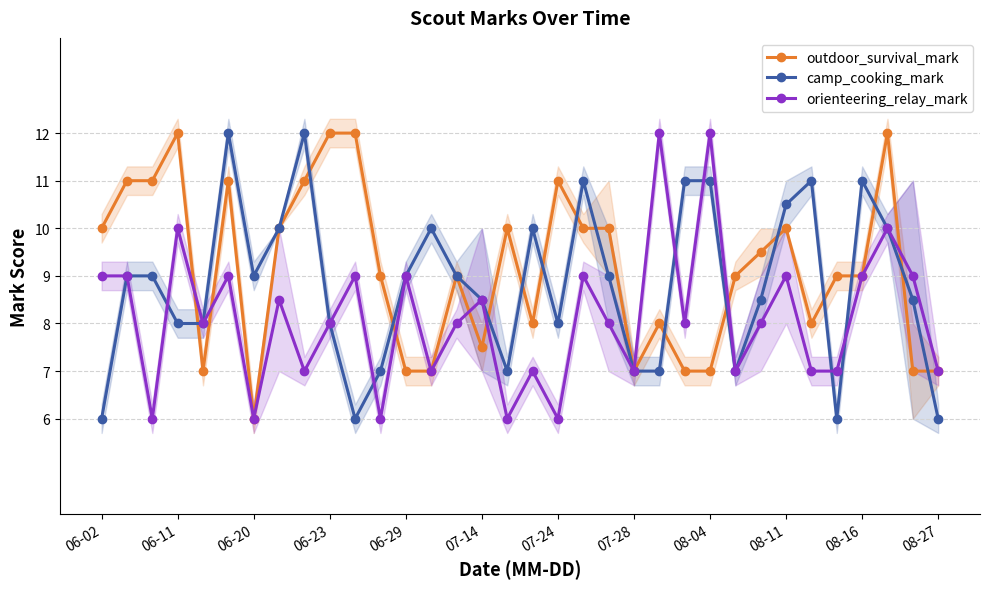

What is the average value of the orienteering_relay_mark series?

8.1